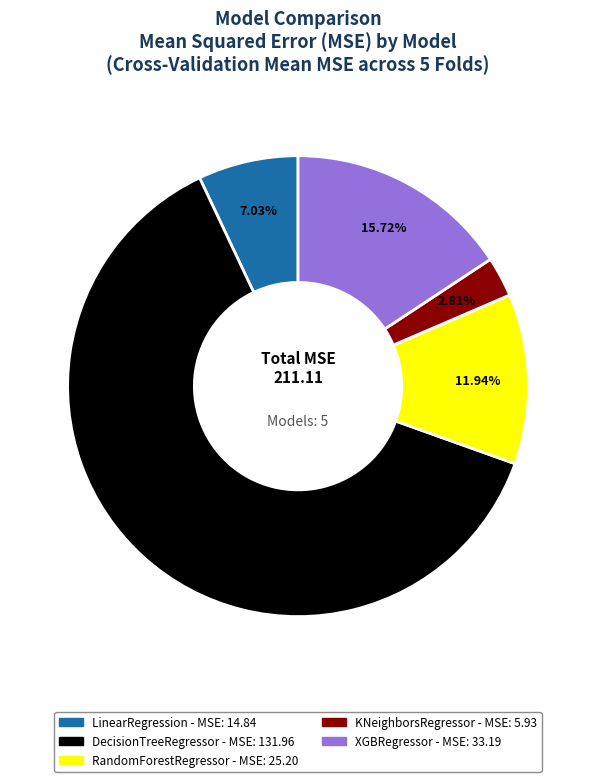

Which has a higher value, DecisionTreeRegressor or LinearRegression?

DecisionTreeRegressor